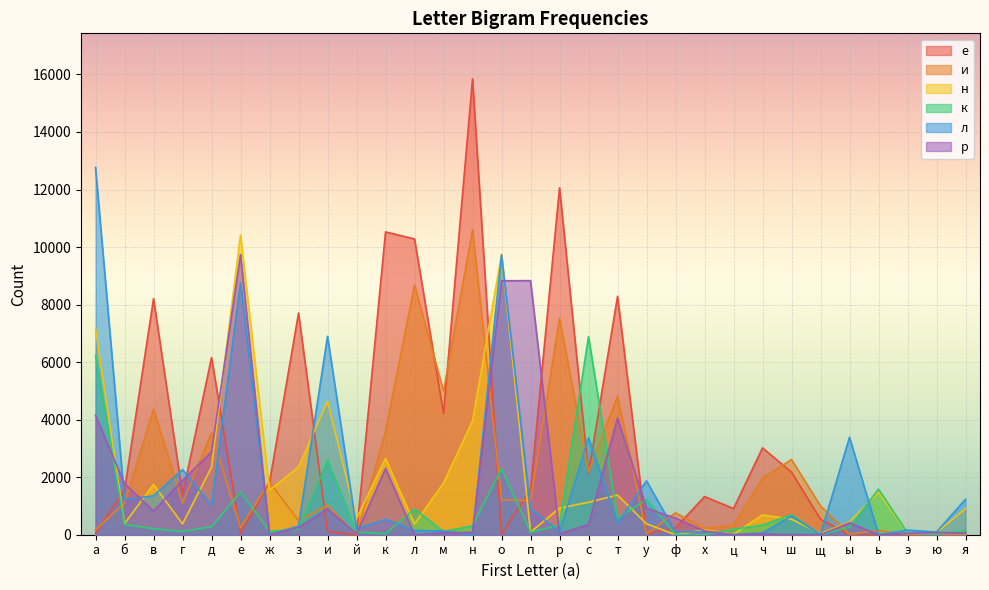

Rank the categories by л value from highest to lowest.

а, о, е, и, ы, с, г, у, в, я, б, д, п, ш, к, т, з, й, э, л, м, р, х, ю, ф, ч, ж, н, ц, щ, ь